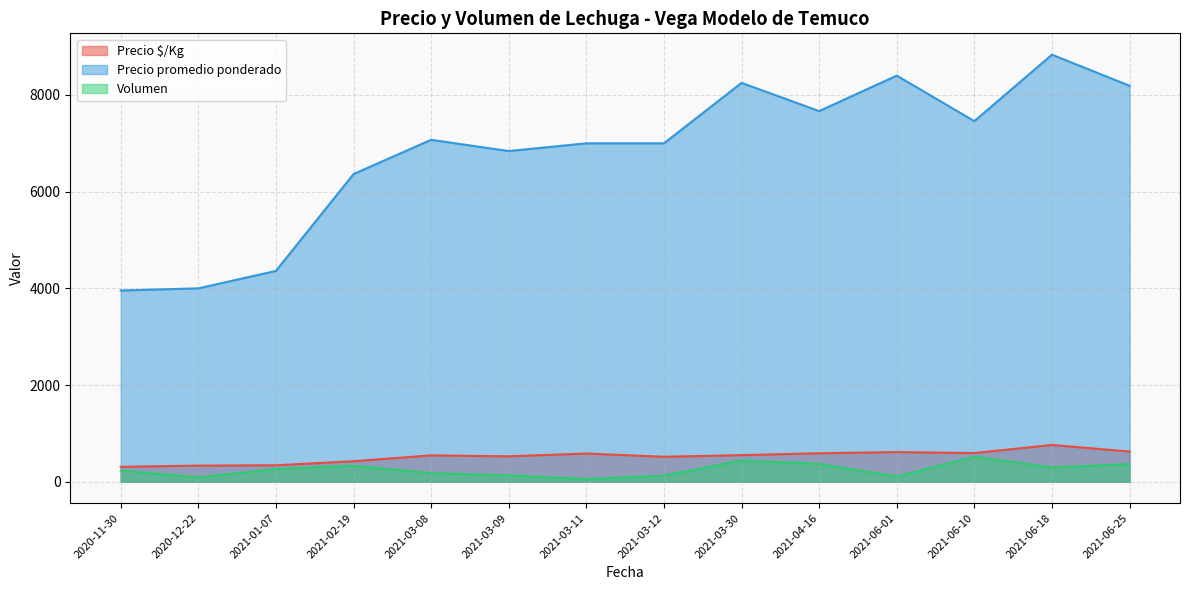

True or false: Volumen has more than 1 interior local peaks.

True